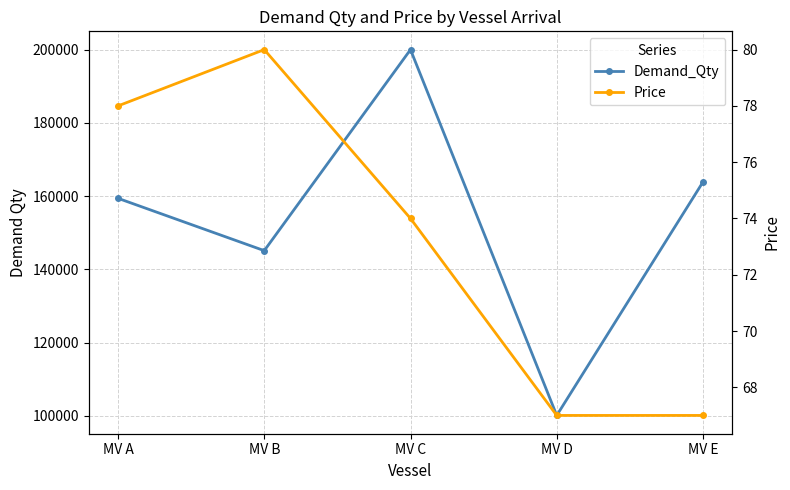

True or false: Price and Demand_Qty intersect in this chart.

False